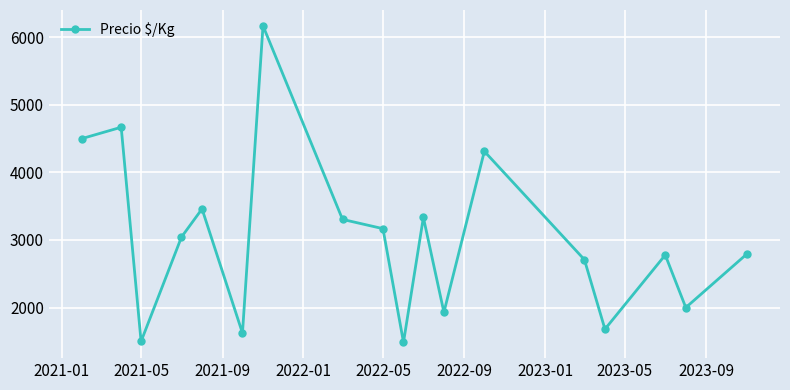

What is the minimum value shown in the chart?

1486.0